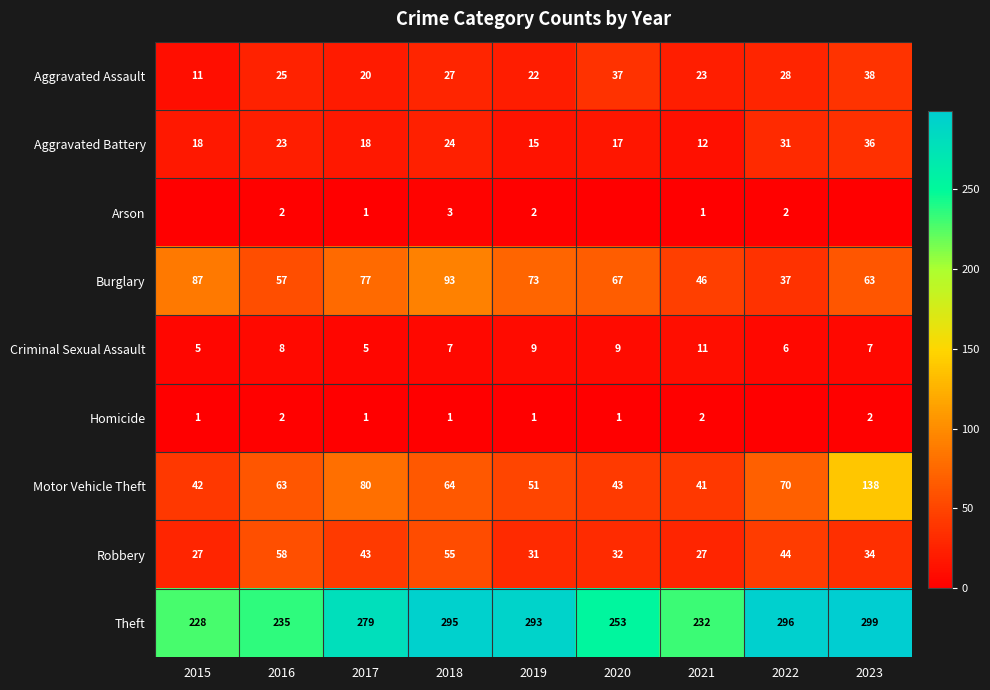

What is the approximate value of Robbery at 2015?

27